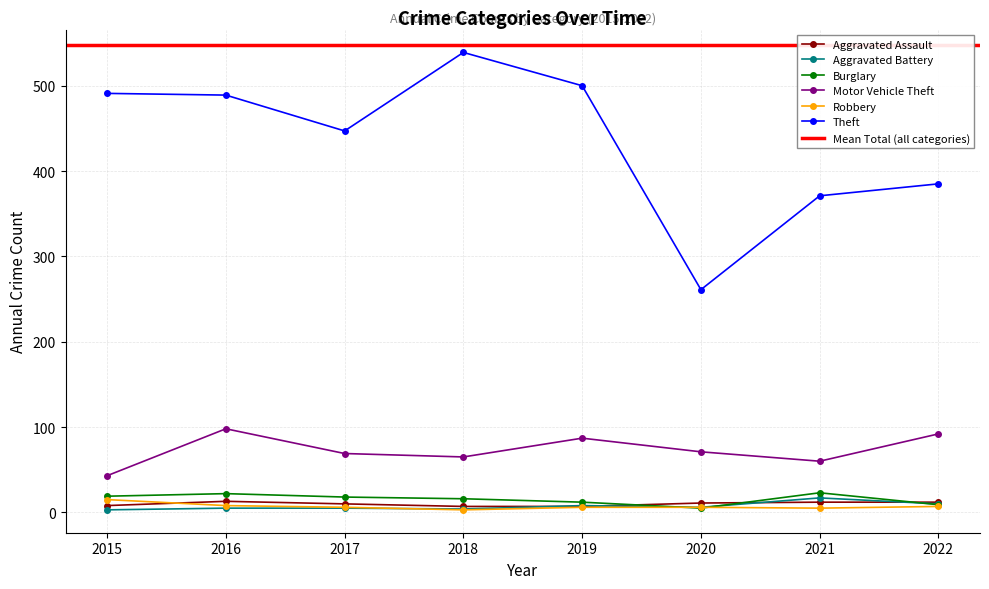

Read the Motor Vehicle Theft value at 2016.

98